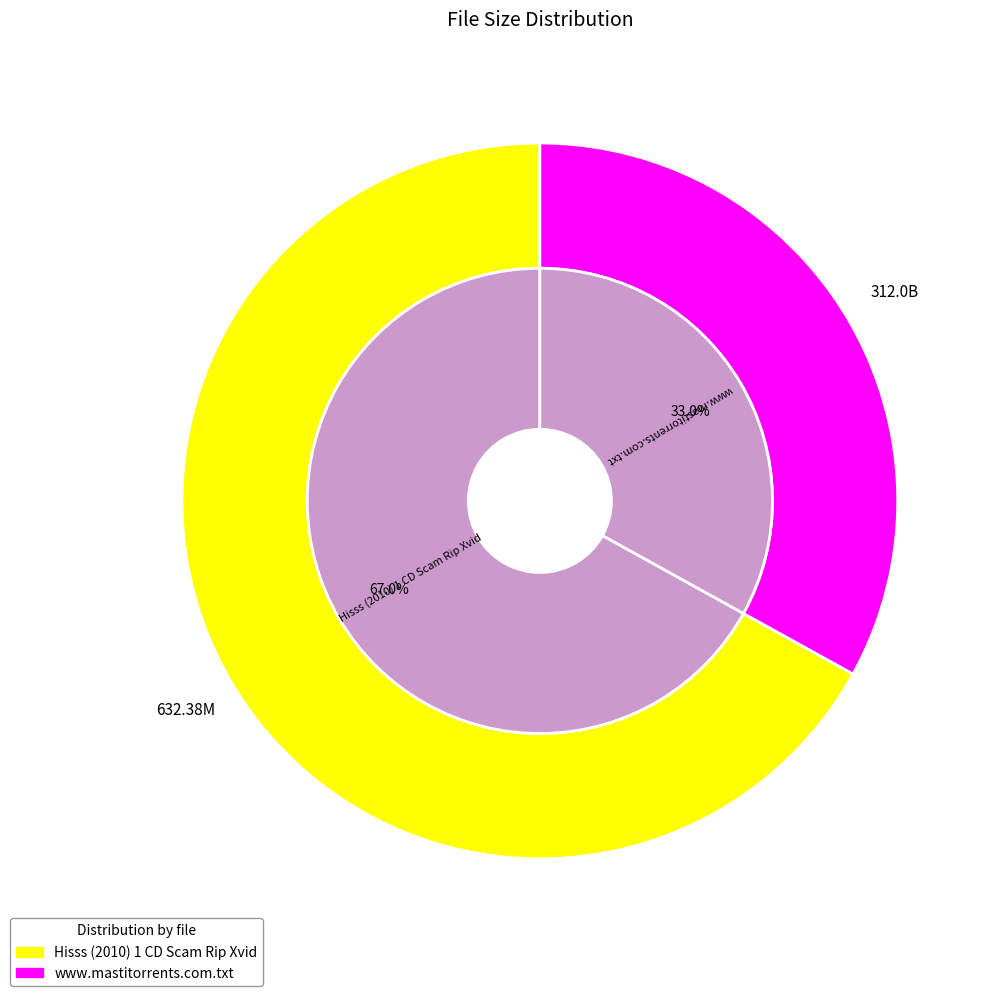

What is the change in value from Hisss (2010) 1 CD Scam Rip Xvid to www.mastitorrents.com.txt?

-320.4